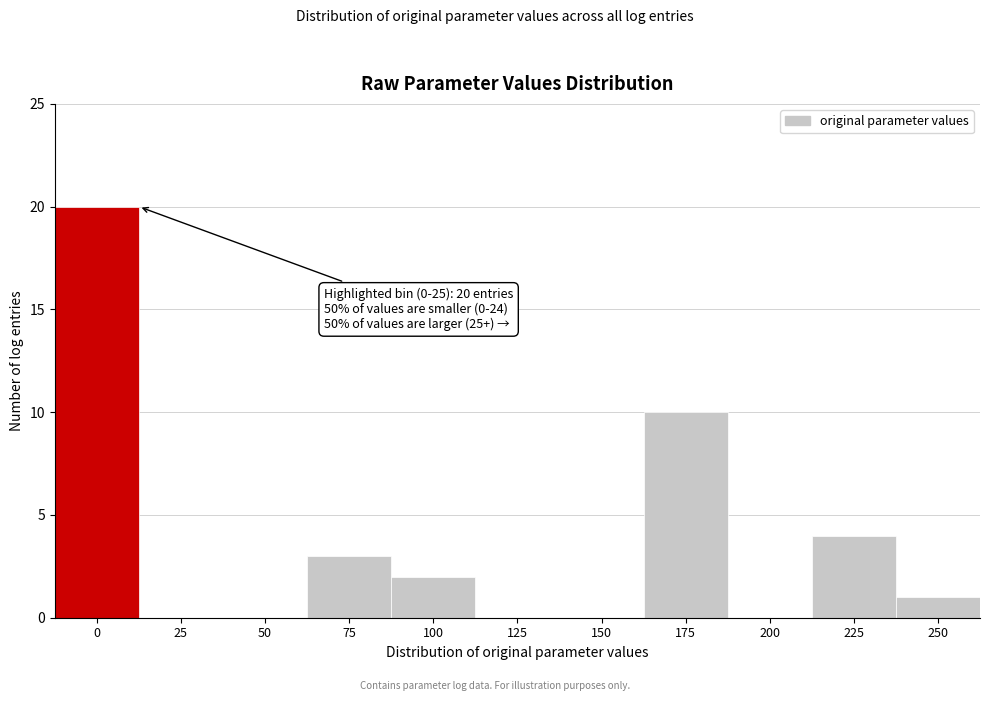

Reading left to right, extract all data points from this chart.

0=20	25=0	50=0	75=3	100=2	125=0	150=0	175=10	200=0	225=4	250=1